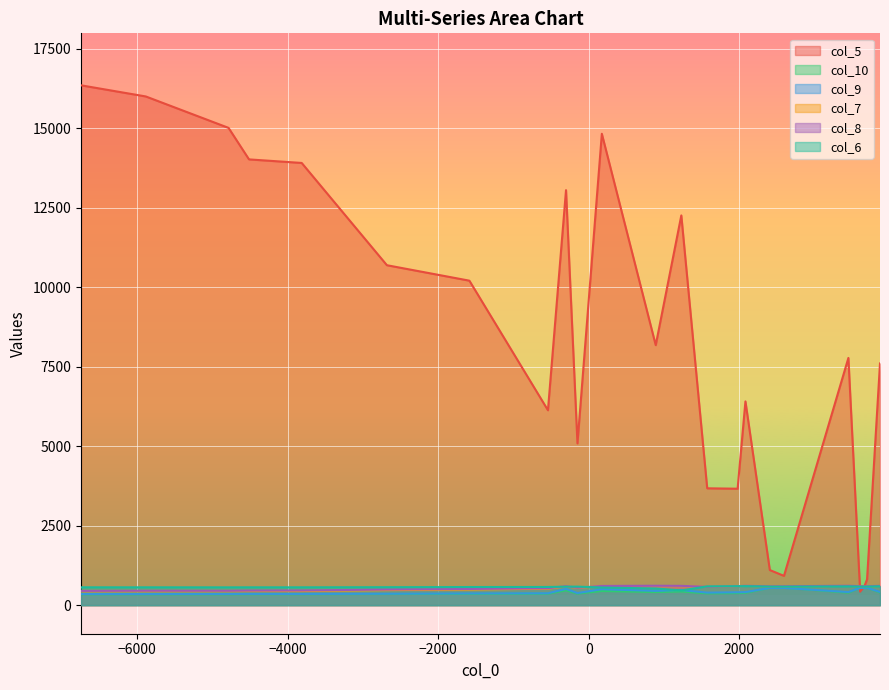

What is the value of the col_7 point at the 37th from the left?

438